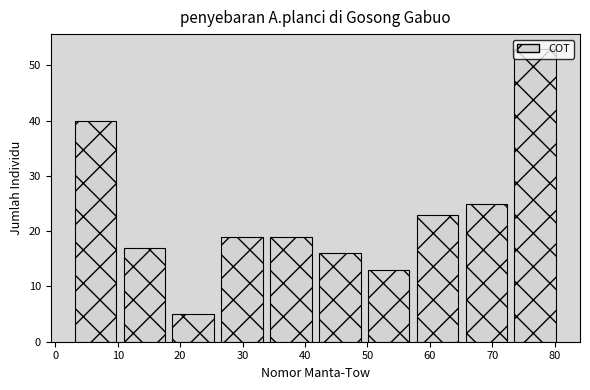

What is the height of the bar covering 57 to 65 on the x-axis? Neither the bar edges nor the heights are printed on the chart, so give them approximately, as read against the axes.

23